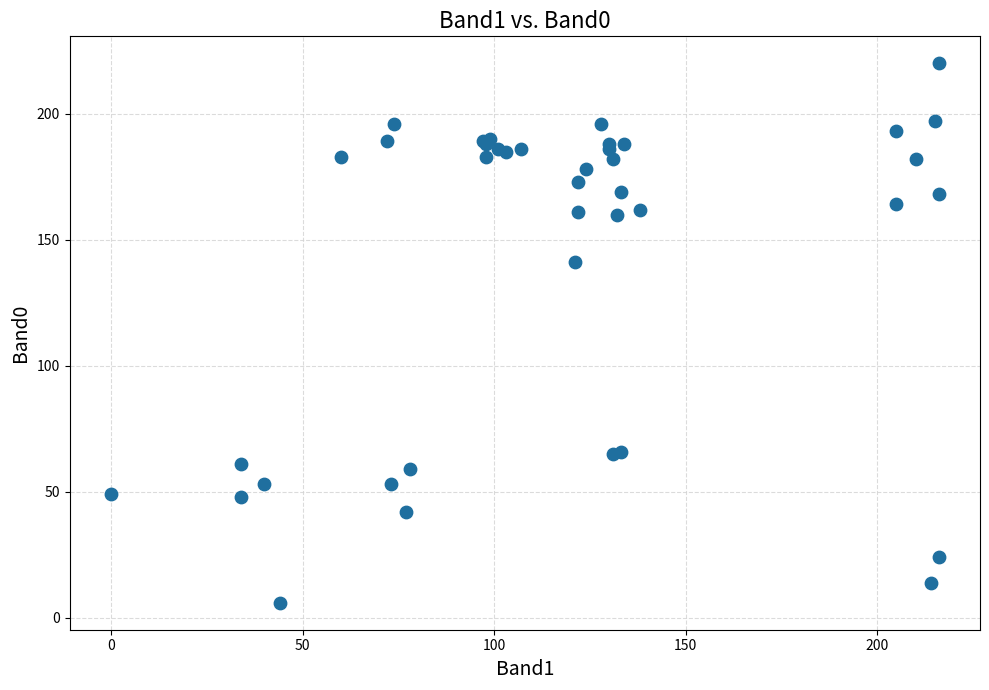

What Y value in the scatter plot is closest to 113?

141